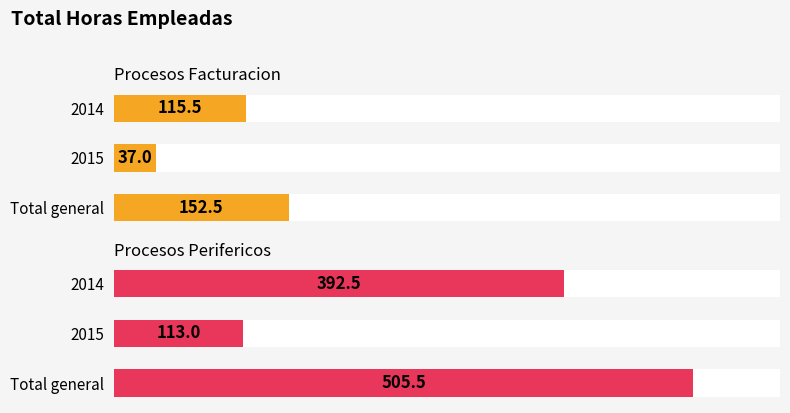

How many bars are there in total?

6